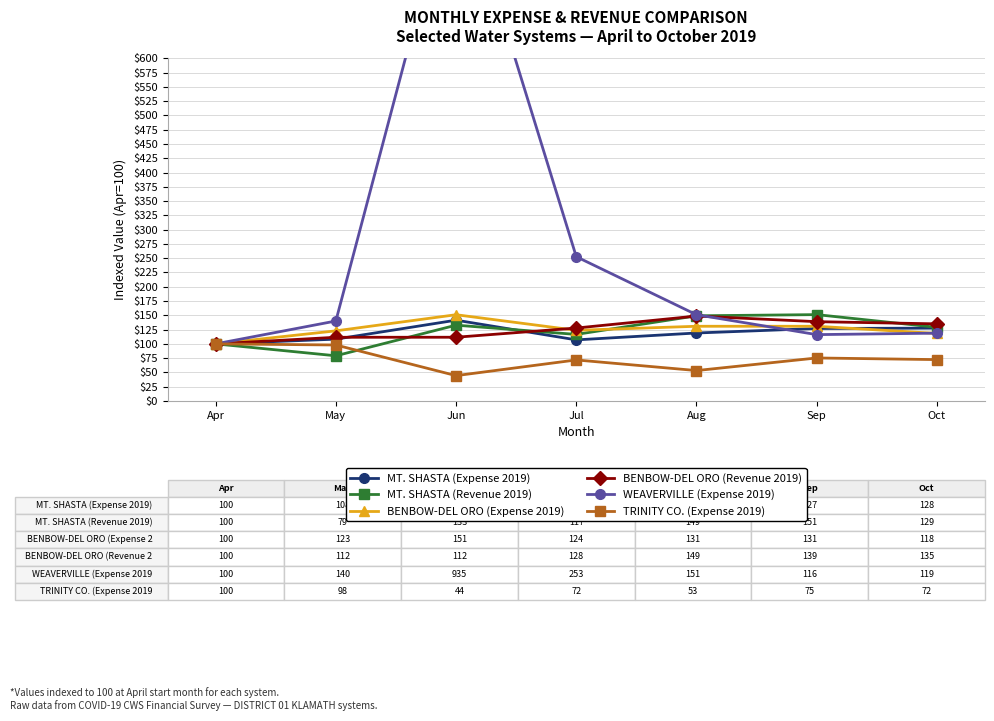

How many lines are shown in the chart?

6